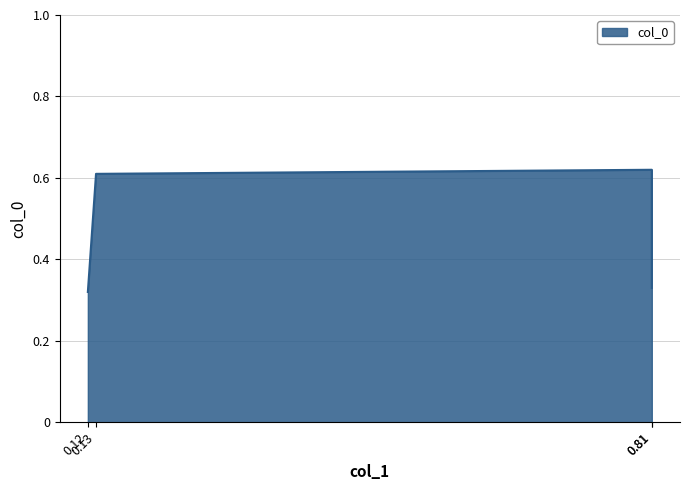

Rank the categories by value from highest to lowest.

0.81, 0.13, 0.81, 0.12